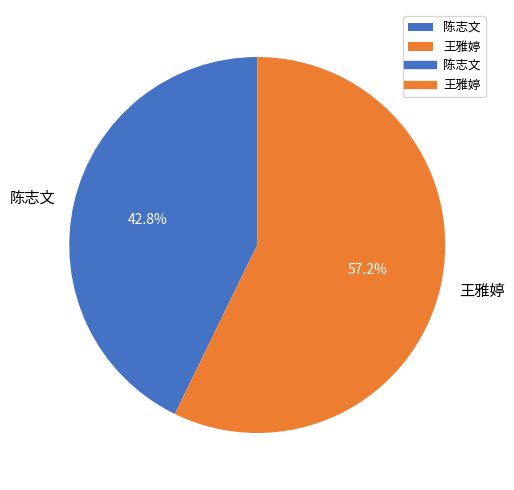

To the nearest percent, what percentage of the pie is 陈志文?

43%